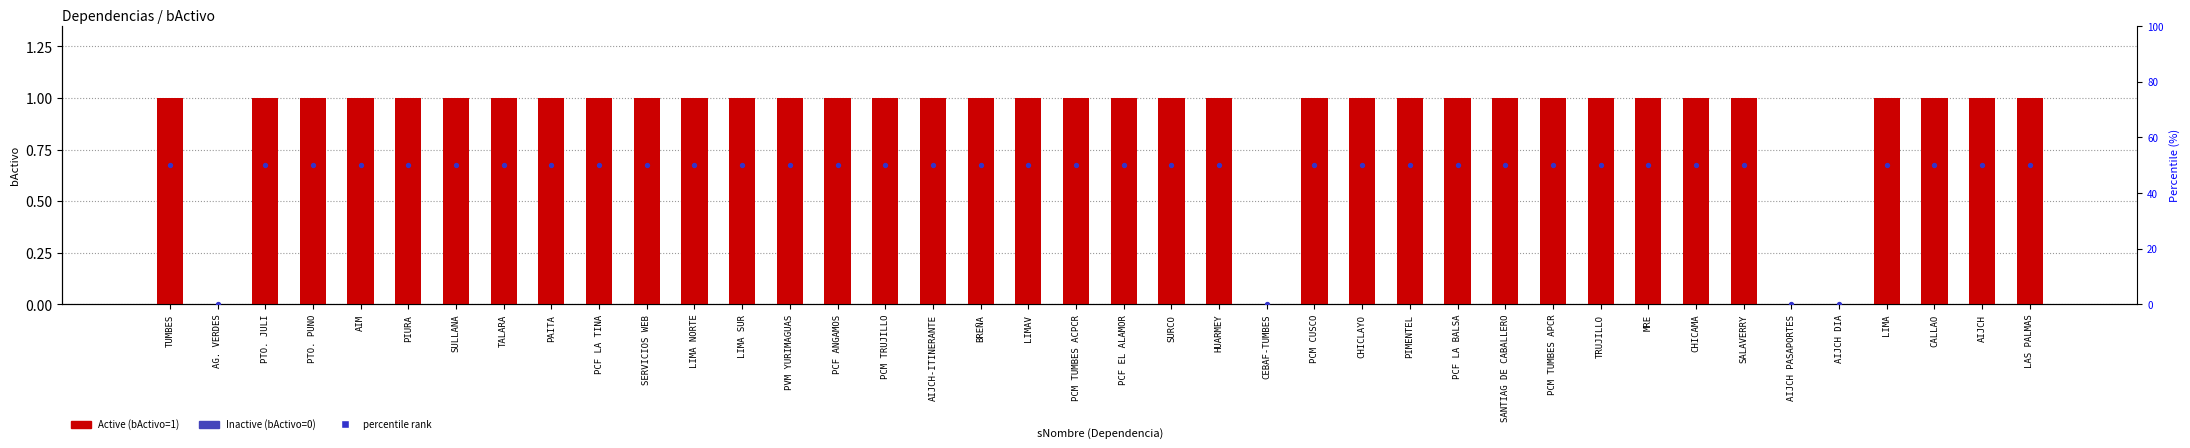

Which series contains the lowest Y value?

bActivo